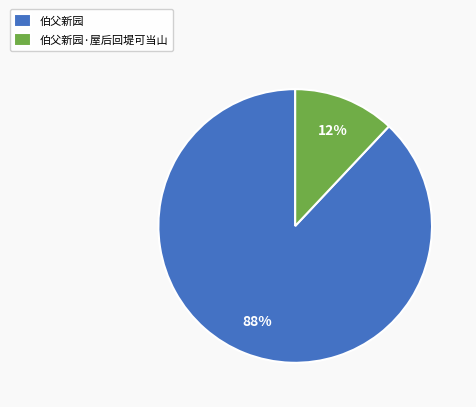

Combined, do 伯父新园 and 伯父新园·屋后回堤可当山 account for over 50%?

Yes